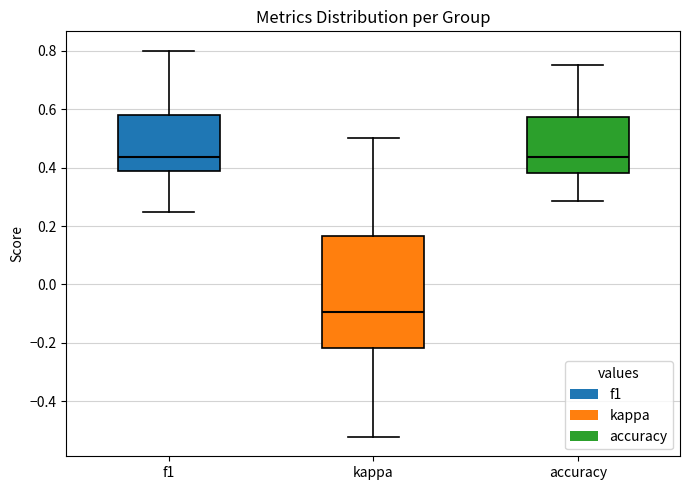

Where is the upper edge of the box for accuracy on the y-axis? The values are not printed on the chart, so give them approximately, as read against the axis.

0.58